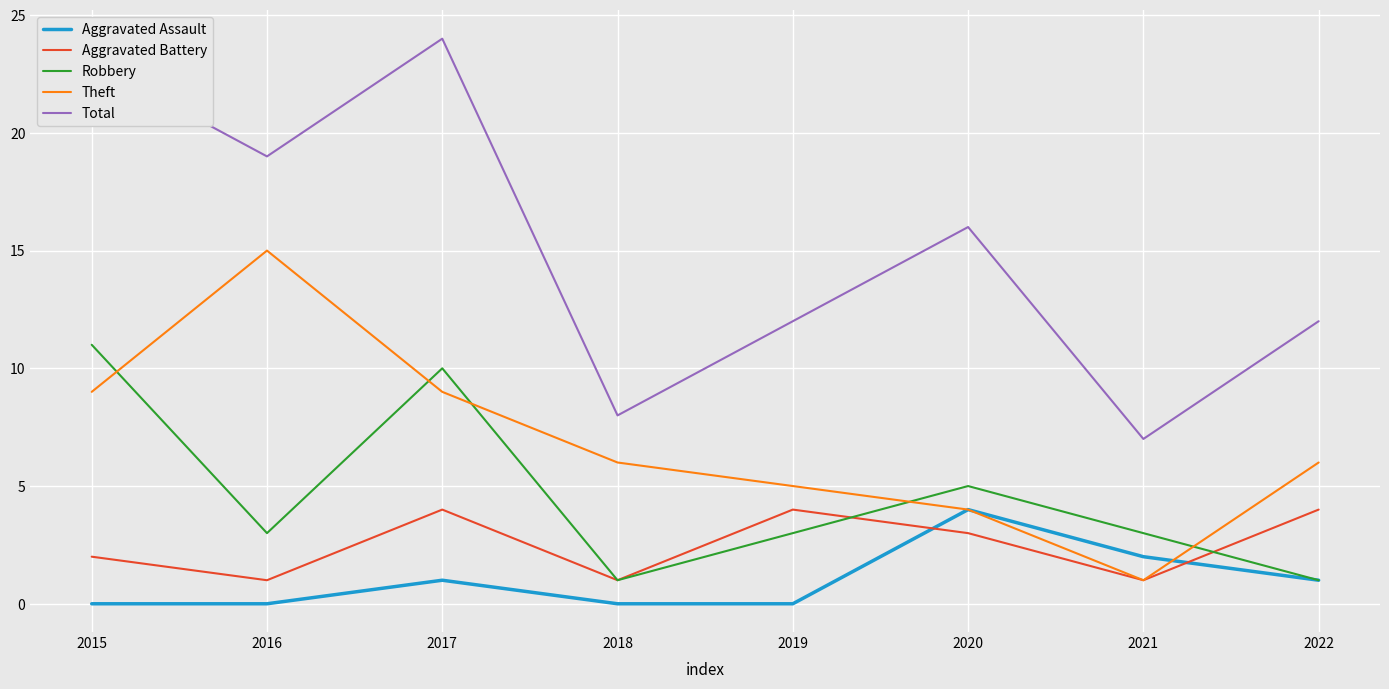

What is the difference between the maximum and minimum values in the Total series?

17